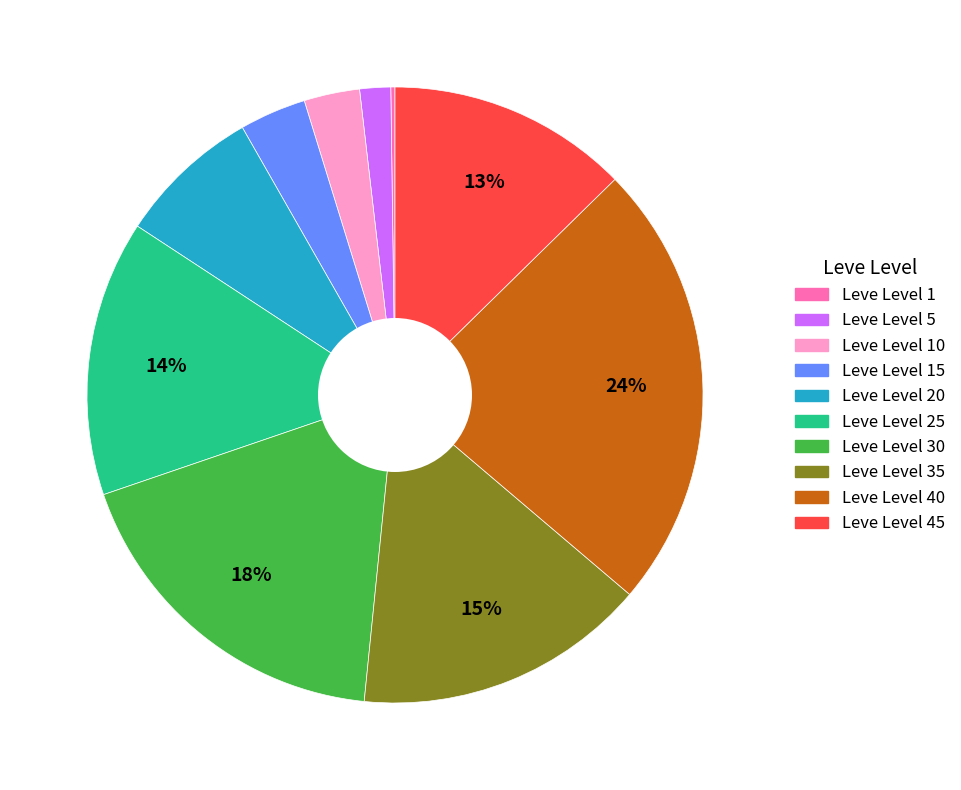

Is there any slice that represents more than half of the pie?

No